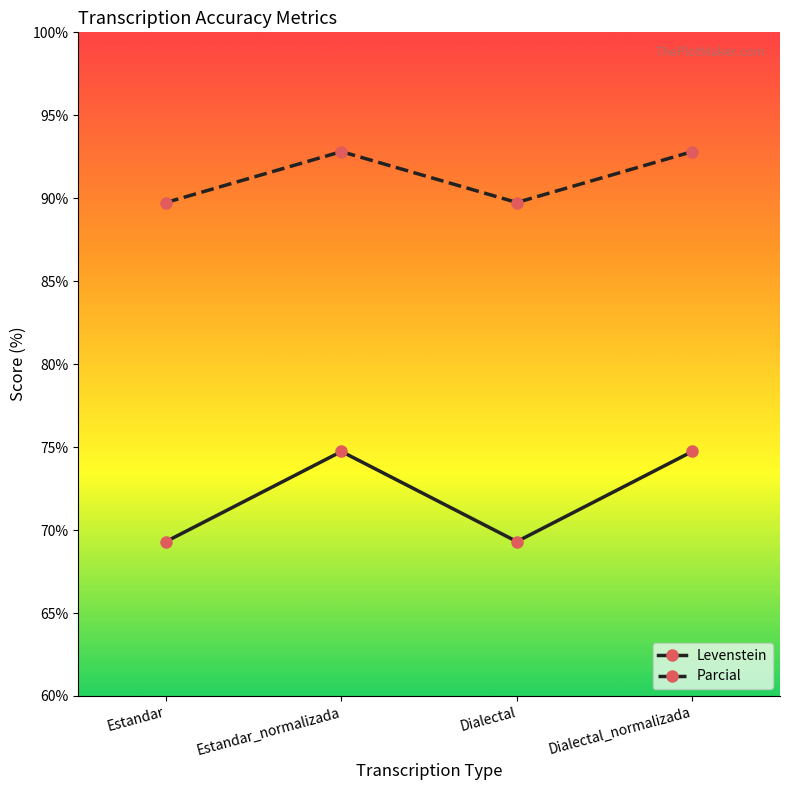

What is the total value across all series at Estandar?

159.1